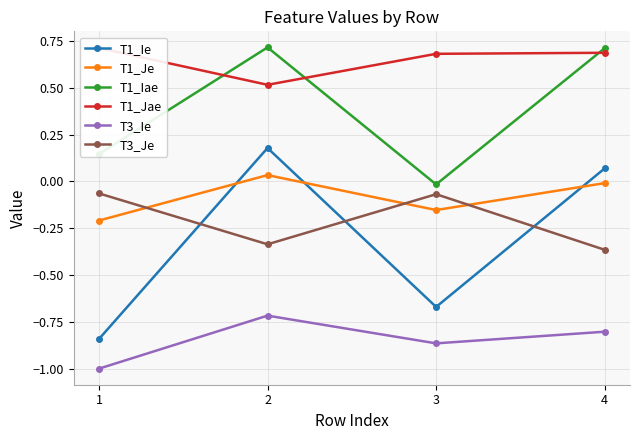

How many lines are shown in the chart?

6